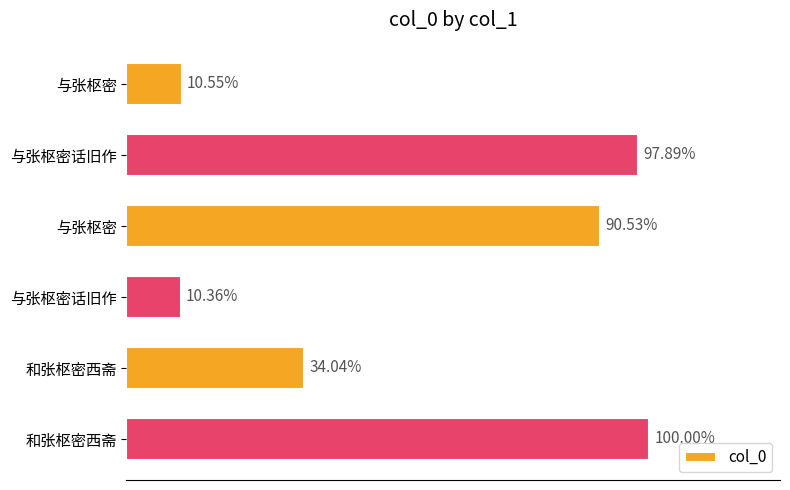

Are the bars horizontal?

Yes